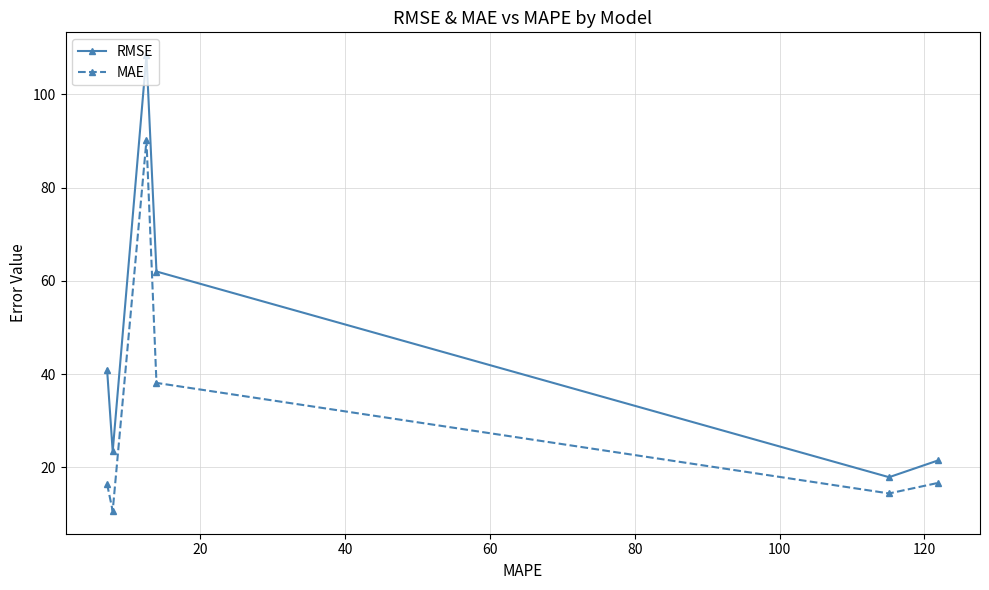

How many lines are shown in the chart?

2